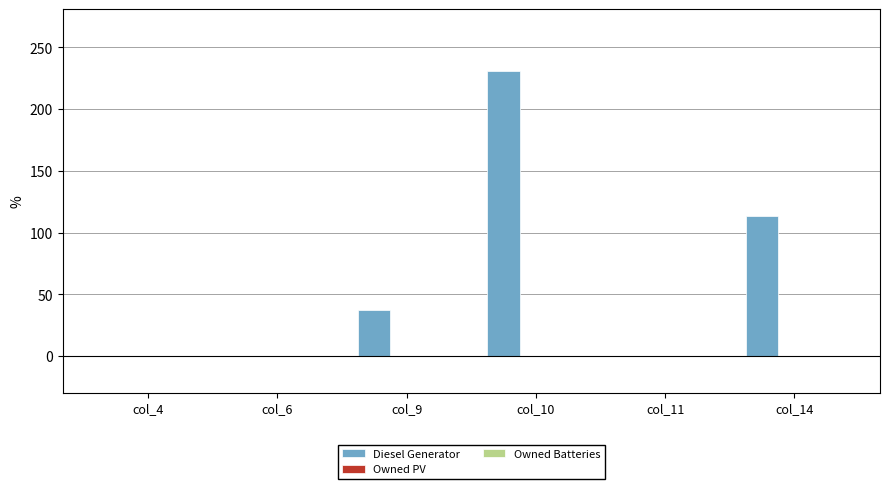

Are the bars horizontal?

No